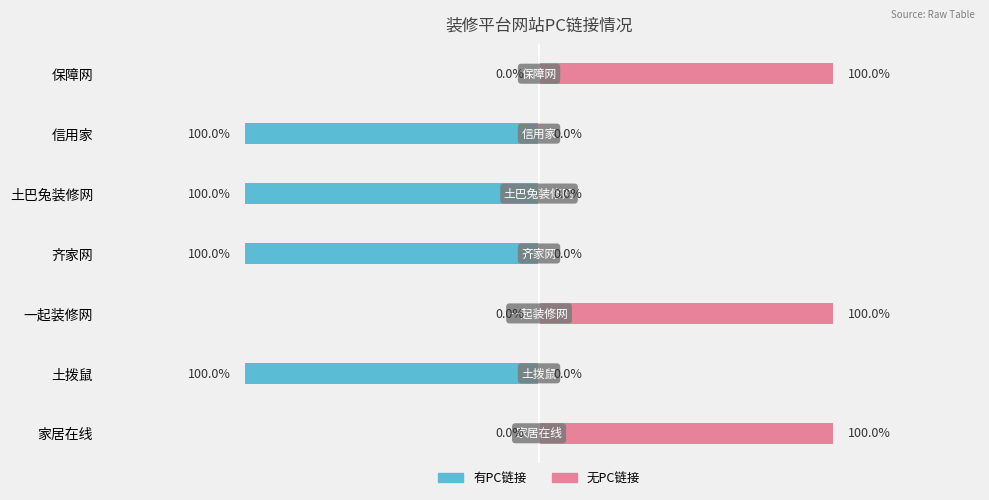

Reading right to left, what are all the values shown in this chart?

有PC链接: 0	-1	0	-1	-1	-1	0
无PC链接: 1	0	1	0	0	0	1